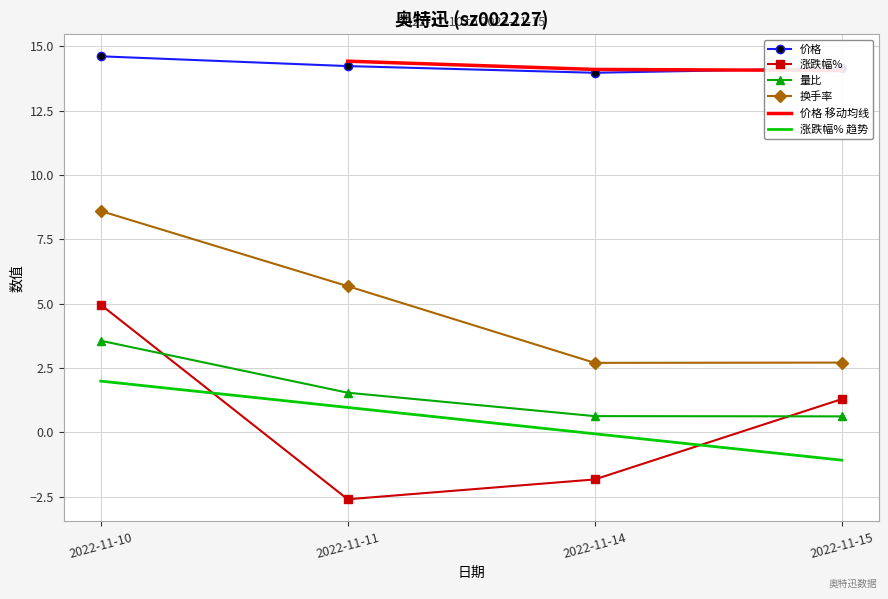

Which series has the widest spread of values?

涨跌幅%